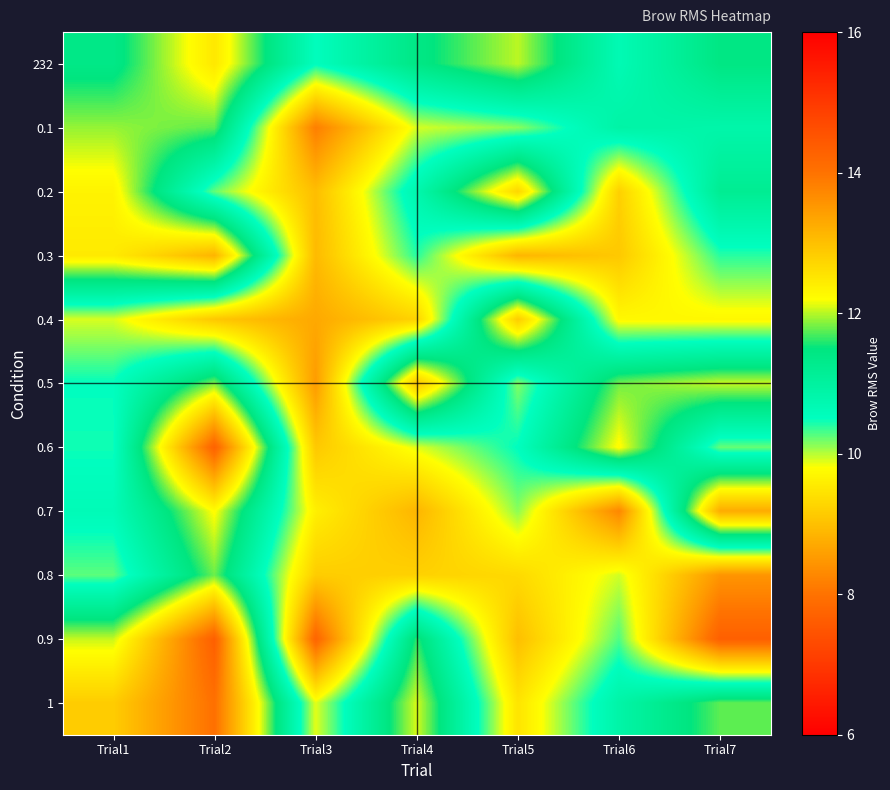

Count the number of categories in the chart.

7